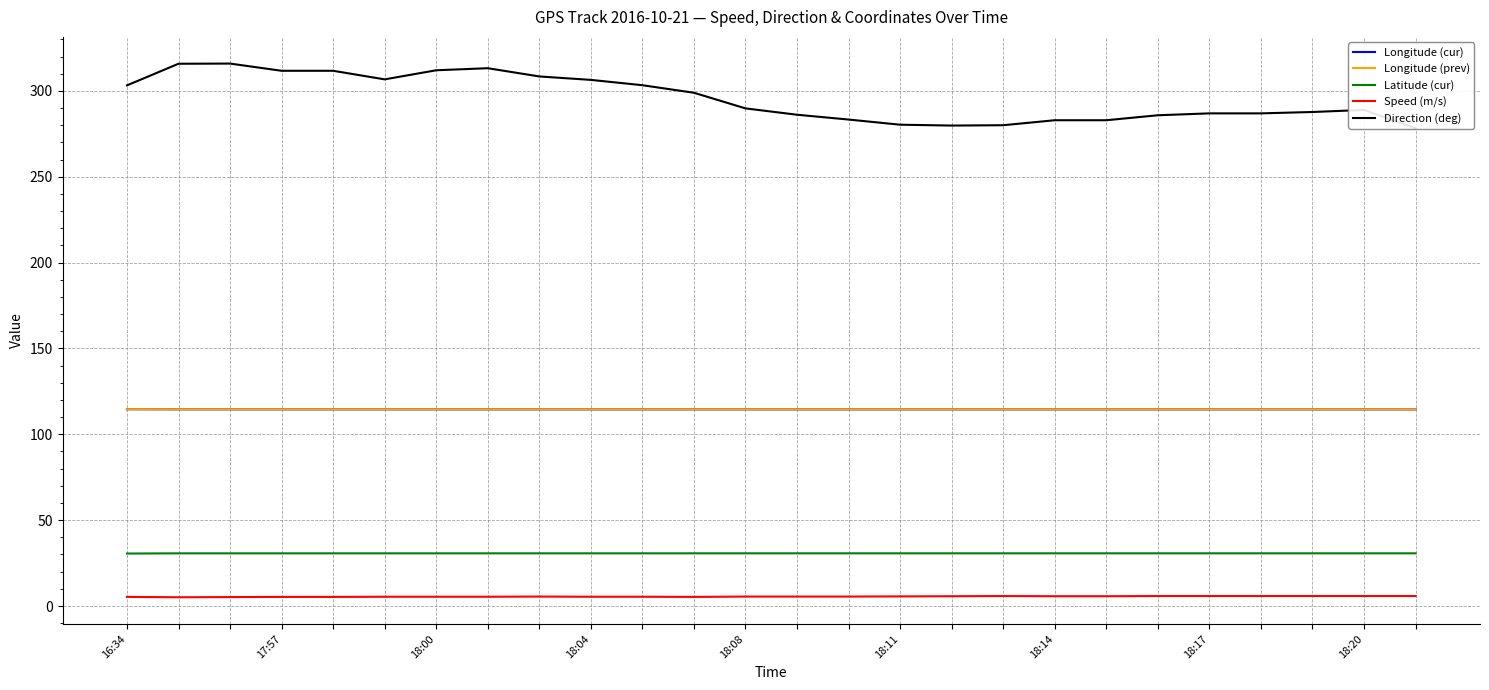

True or false: Speed (m/s) has more than 1 interior local peaks.

True